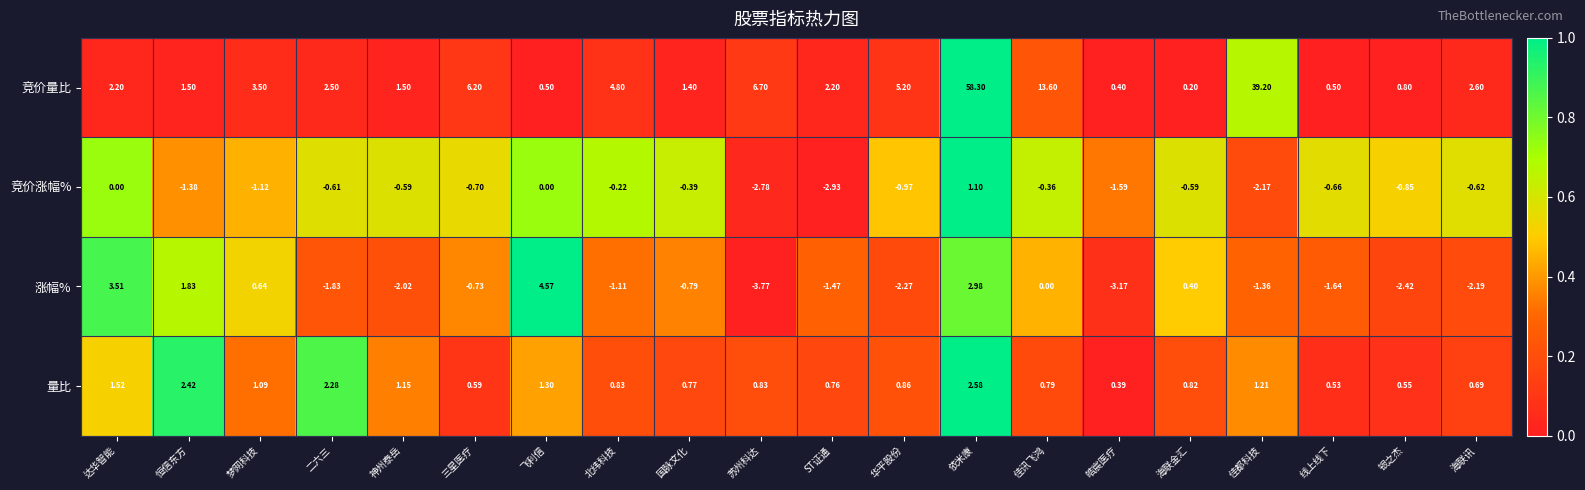

How many data points does each series have?

20